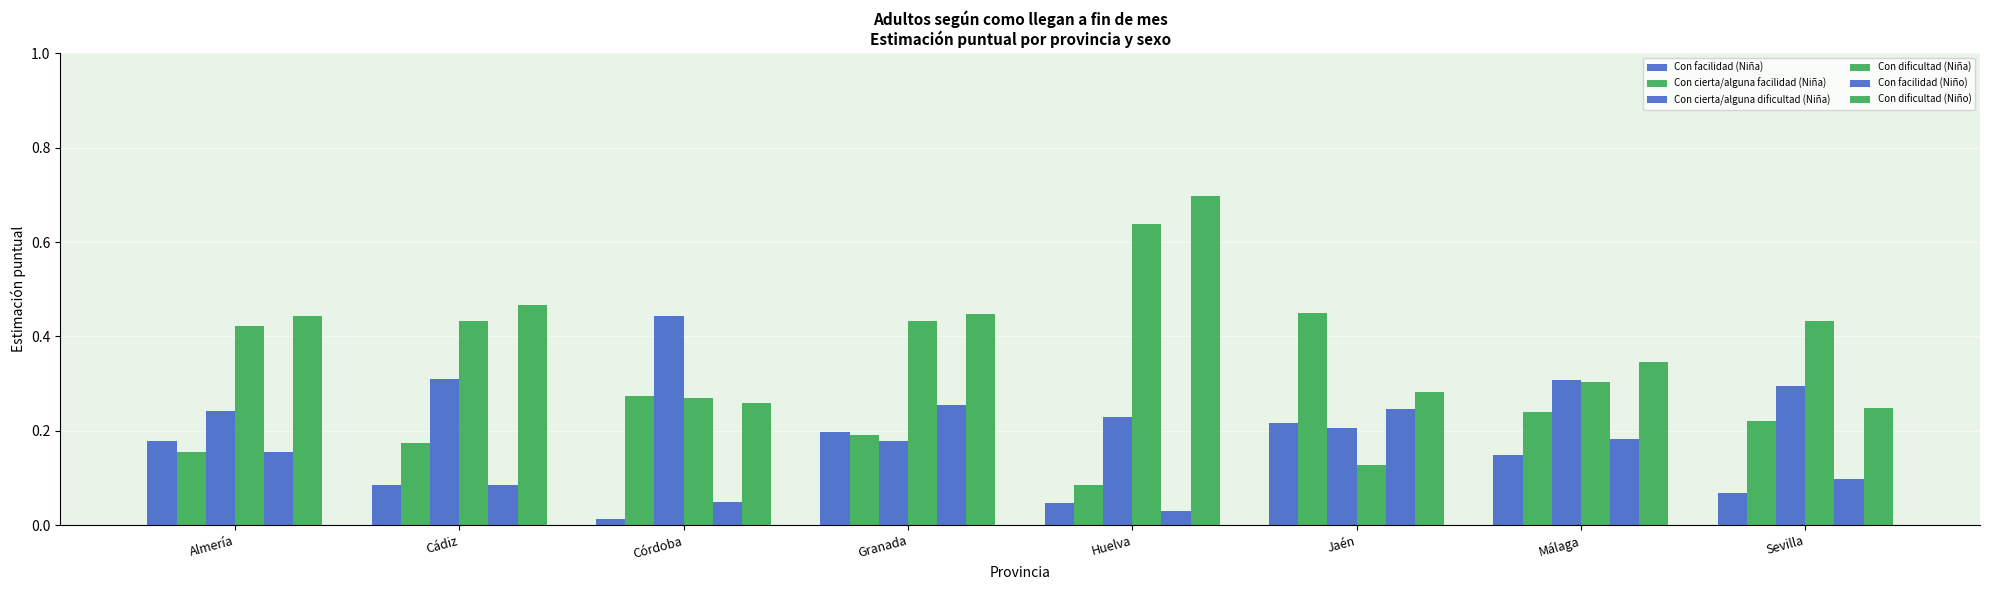

Reading left to right, extract all data points from this chart.

Con facilidad (Niña): 0.2	0.1	0.0	0.2	0.0	0.2	0.1	0.1
Con cierta/alguna facilidad (Niña): 0.2	0.2	0.3	0.2	0.1	0.5	0.2	0.2
Con cierta/alguna dificultad (Niña): 0.2	0.3	0.4	0.2	0.2	0.2	0.3	0.3
Con dificultad (Niña): 0.4	0.4	0.3	0.4	0.6	0.1	0.3	0.4
Con facilidad (Niño): 0.2	0.1	0.0	0.3	0.0	0.2	0.2	0.1
Con dificultad (Niño): 0.4	0.5	0.3	0.4	0.7	0.3	0.3	0.2